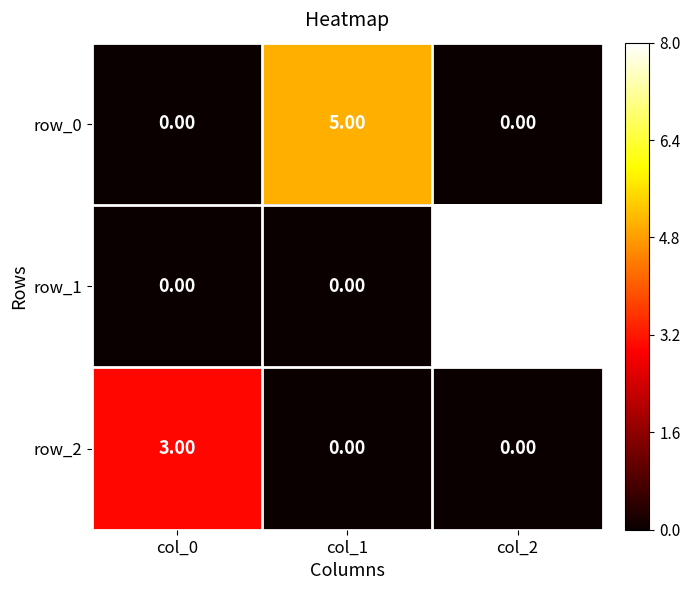

Is it true that row_2 equals 0 at col_2?

True